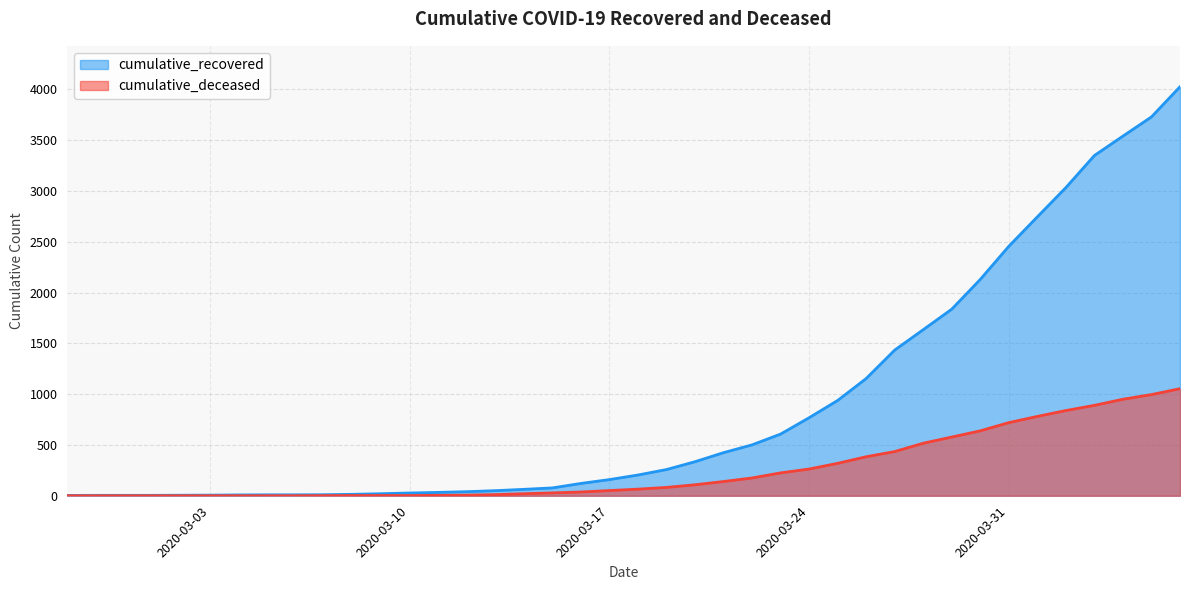

What is the maximum value shown in the chart?

4027